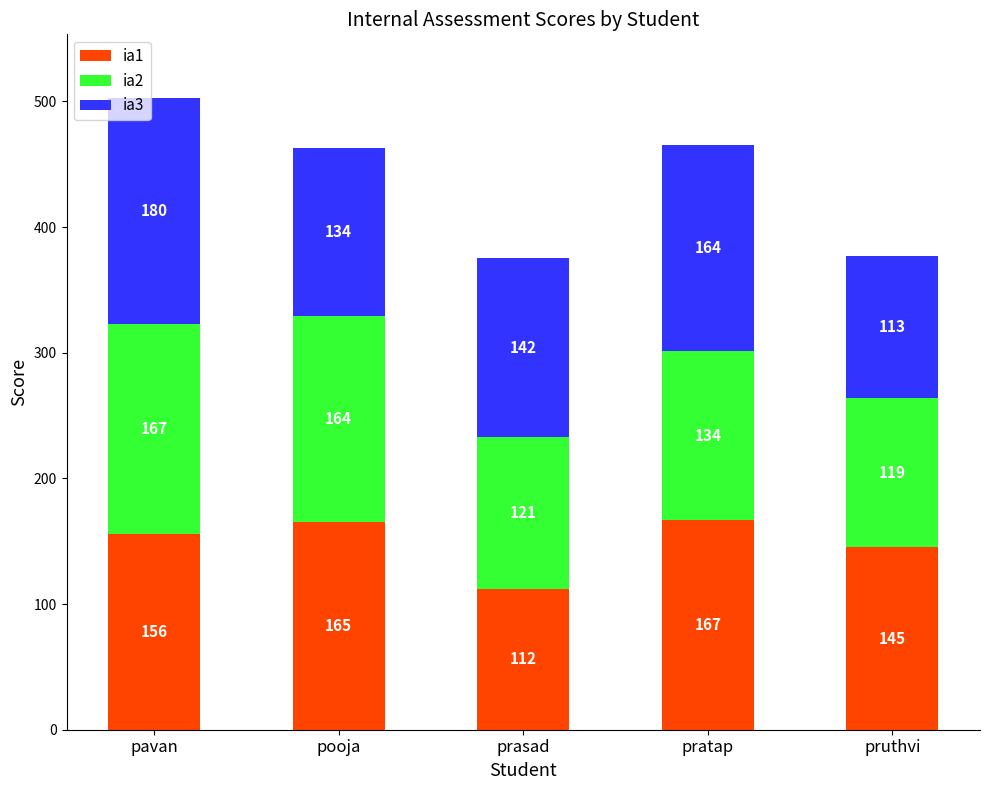

The ia1 series shows 69 at prasad. True or false?

False